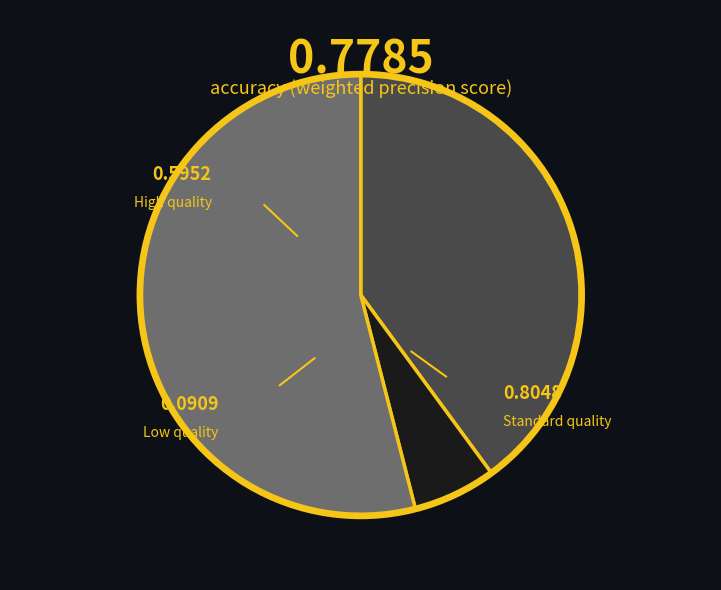

Does Standard quality account for over 50% of the chart?

Yes